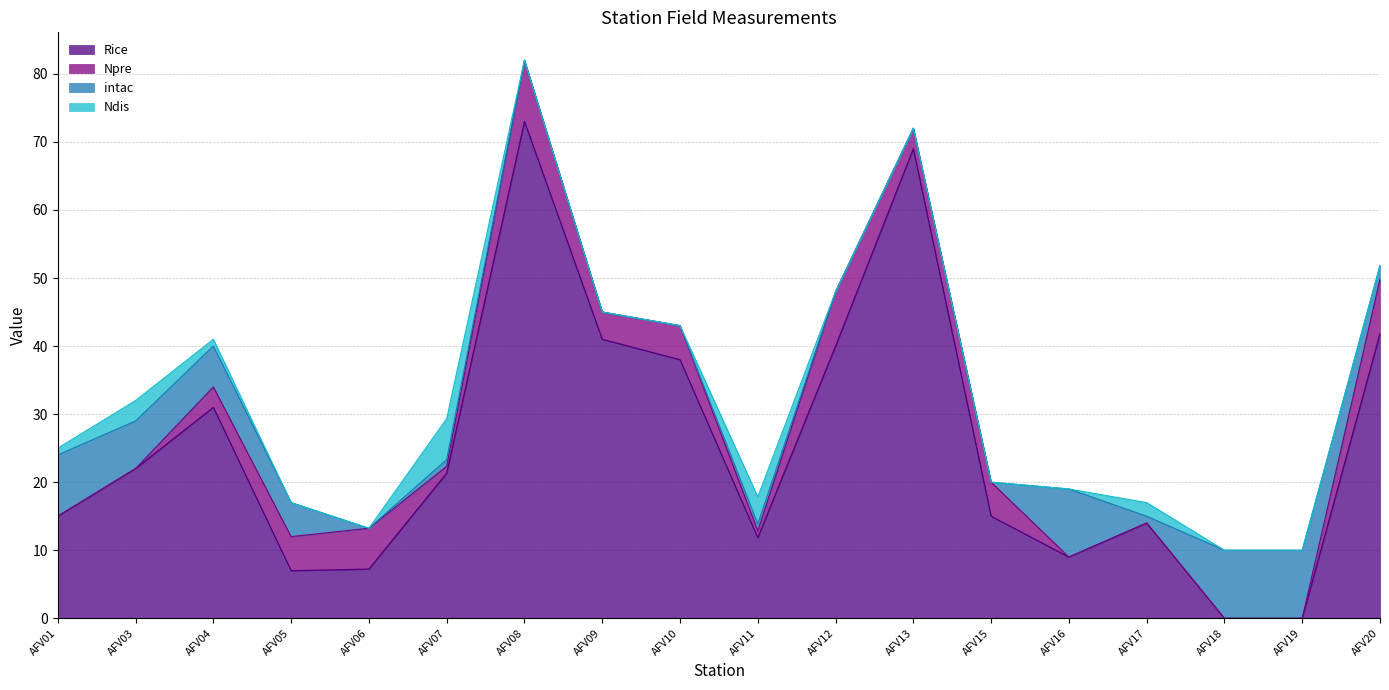

Which series has the largest total across all categories?

Rice